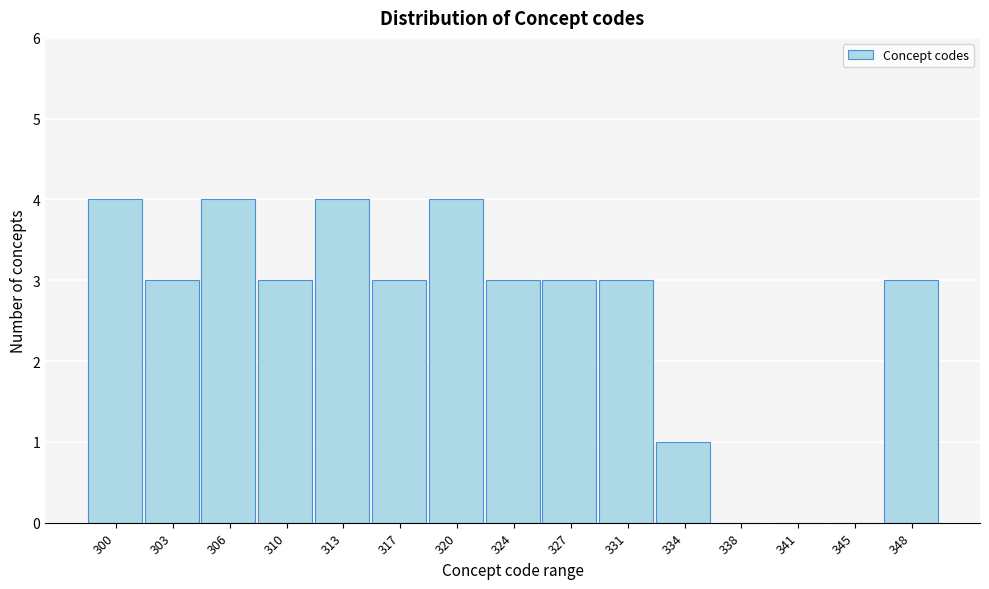

Reading left to right, extract all data points from this chart.

300=4	303=3	306=4	310=3	313=4	317=3	320=4	324=3	327=3	331=3	334=1	338=0	341=0	345=0	348=3